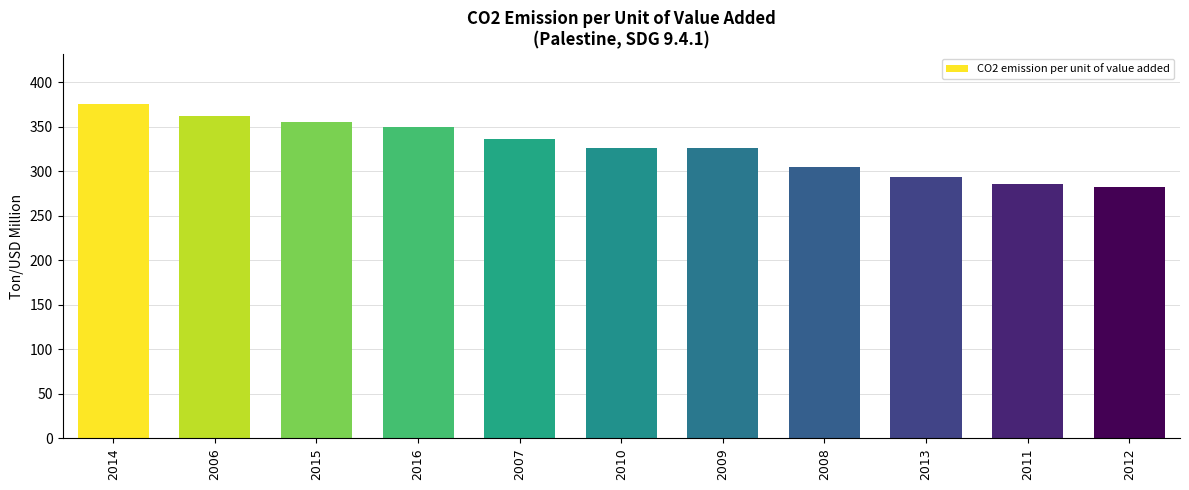

What is the minimum value shown in the chart?

282